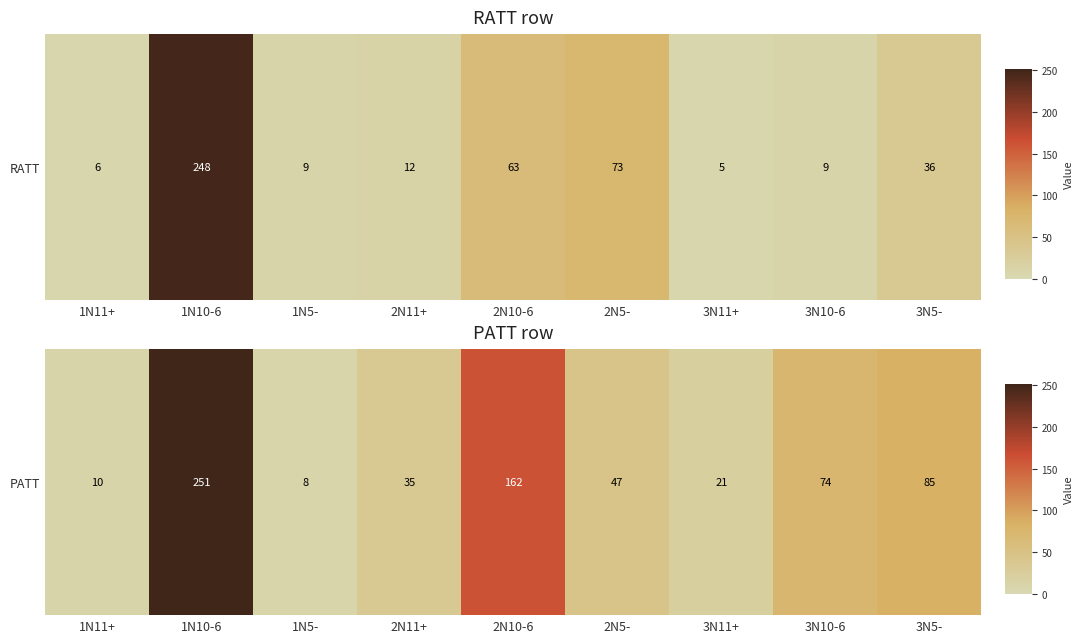

Which label corresponds to the largest value in the chart?

1N10-6